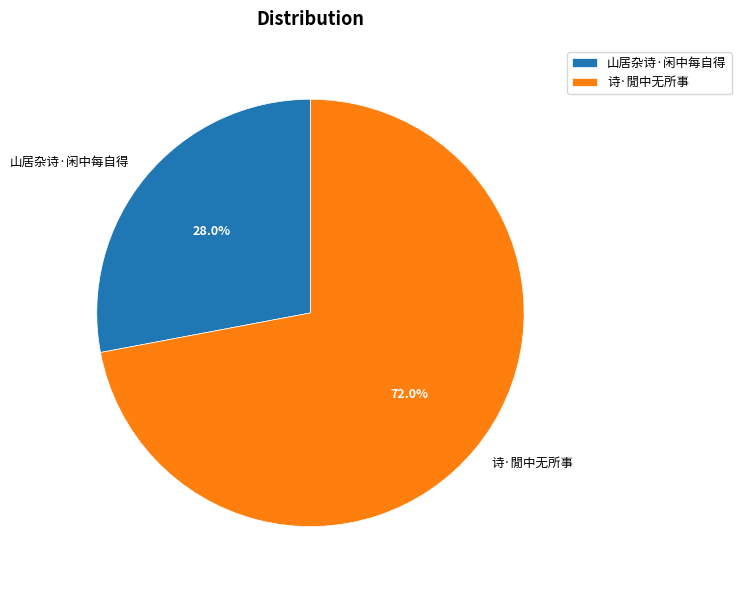

Rank the categories by value from lowest to highest.

山居杂诗·闲中每自得, 诗·閒中无所事